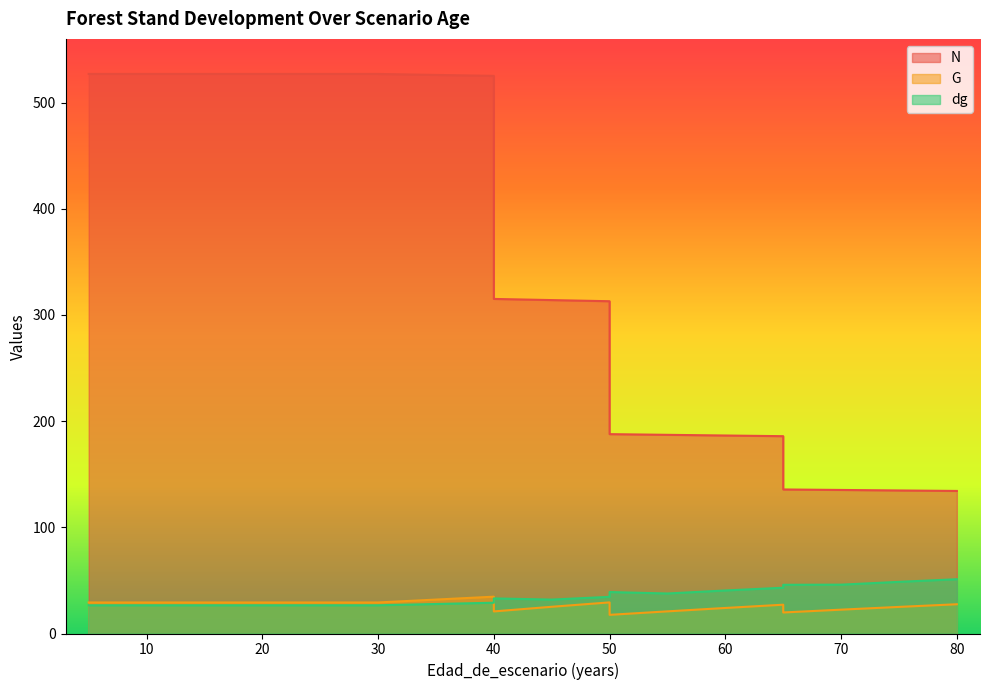

Reading left to right, transcribe all the data shown in this chart.

N: 5=527.0	5=527.0	10=527.0	15=527.0	20=527.0	25=527.0	30=527.0	40=525.2	40=315.1	45=314.0	50=312.9	50=187.8	55=187.1	60=186.5	65=185.8	65=135.7	70=135.2	75=134.7	80=134.3
G: 5=29.2	5=29.2	10=29.2	15=29.2	20=29.2	25=29.2	30=29.2	40=34.7	40=20.8	45=25.2	50=29.3	50=17.6	55=20.9	60=24.1	65=27.1	65=19.8	70=22.5	75=25.1	80=27.6
dg: 5=26.6	5=26.6	10=26.6	15=26.6	20=26.6	25=26.6	30=26.6	40=29.0	40=33.0	45=31.9	50=34.5	50=39.0	55=37.7	60=40.5	65=43.1	65=45.9	70=46.0	75=48.6	80=51.1